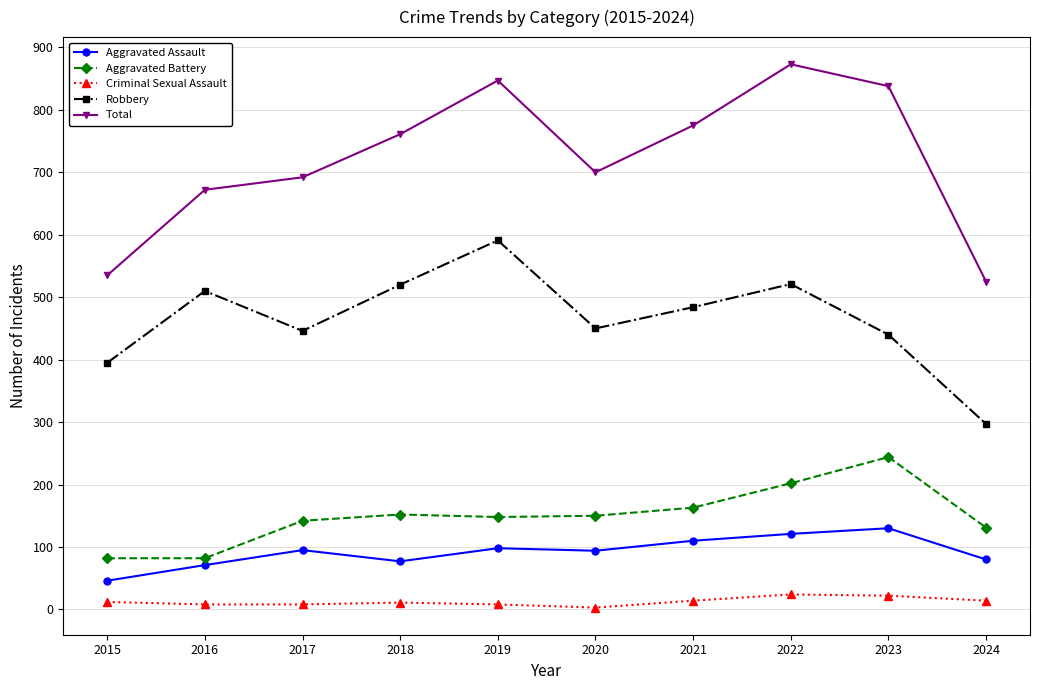

True or false: Robbery and Aggravated Assault cross at least once.

False